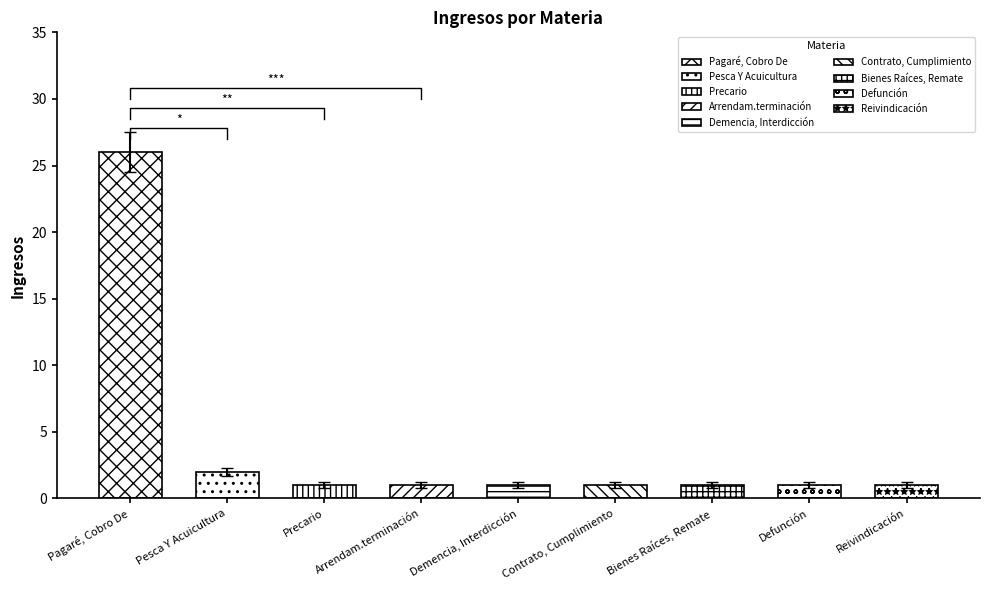

The value at Defunción is 1.2. True or false?

True